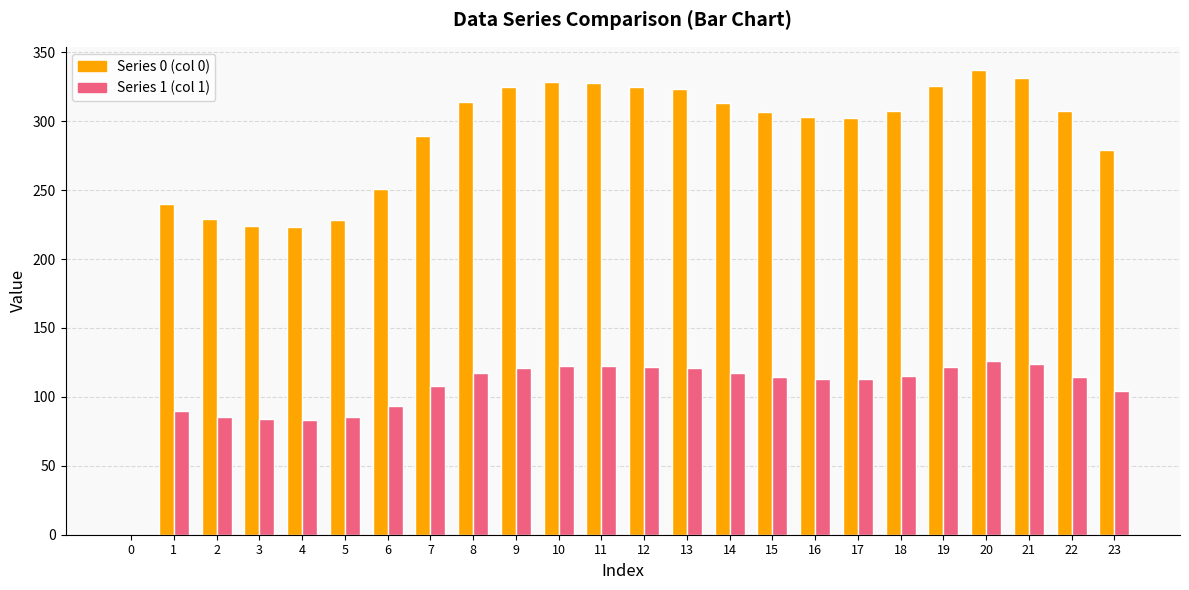

How many values in Series 1 (col 1) are above zero?

23